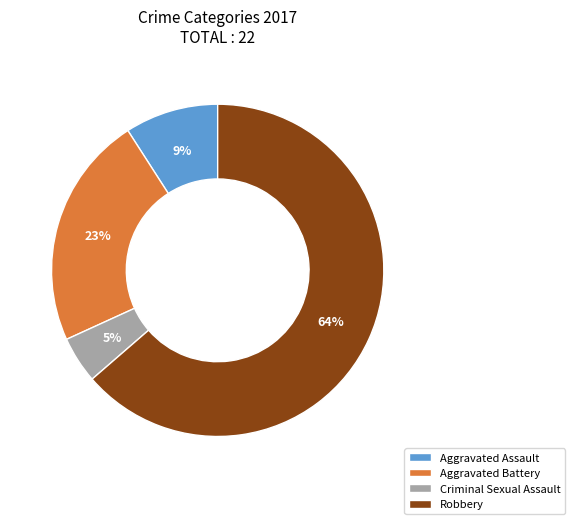

Rank the categories by value from highest to lowest.

Robbery, Aggravated Battery, Aggravated Assault, Criminal Sexual Assault